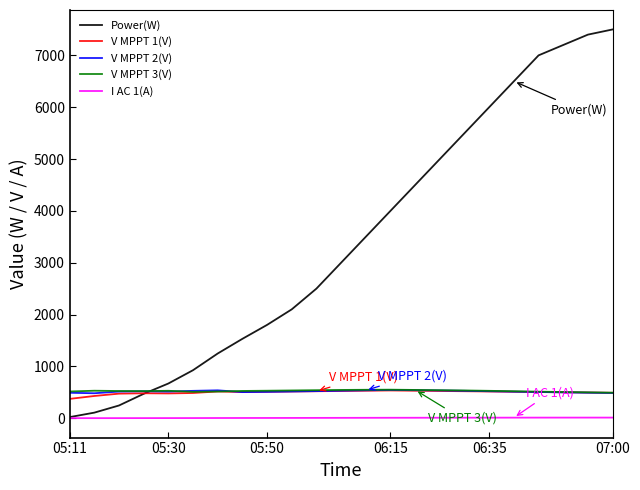

Which series has the largest range (max minus min)?

Power(W)